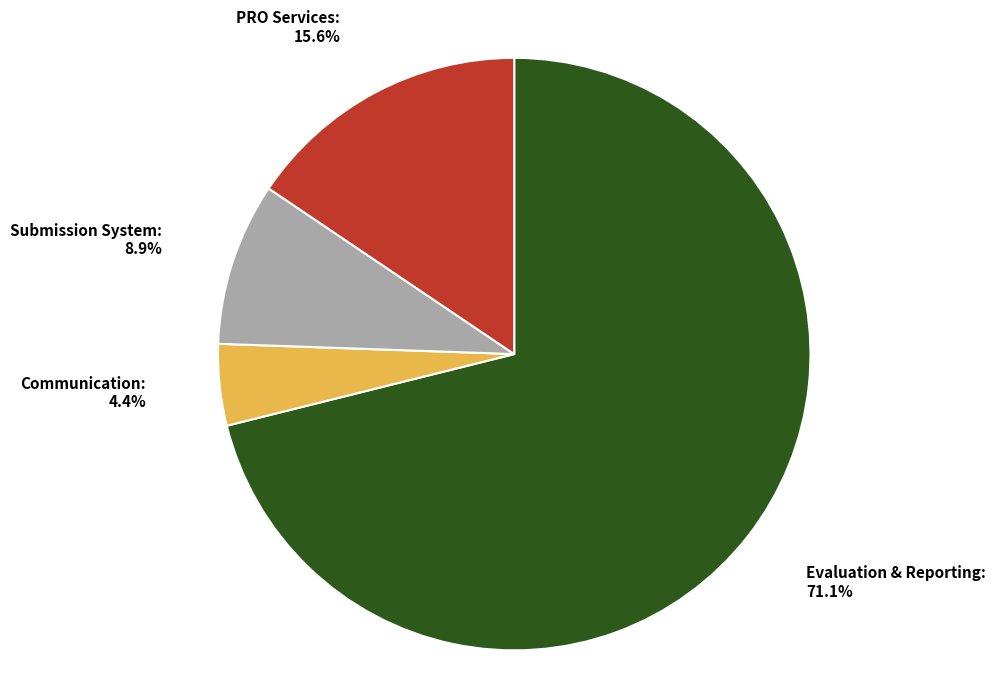

Rank the categories by value from lowest to highest.

Communication, Submission System, PRO Services, Evaluation & Reporting